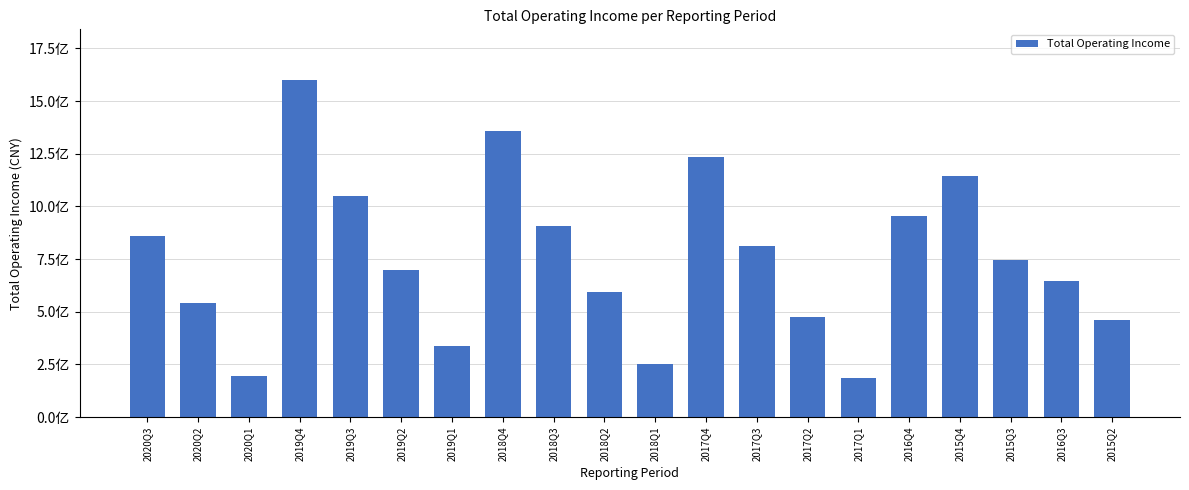

Does the chart contain stacked bars?

No